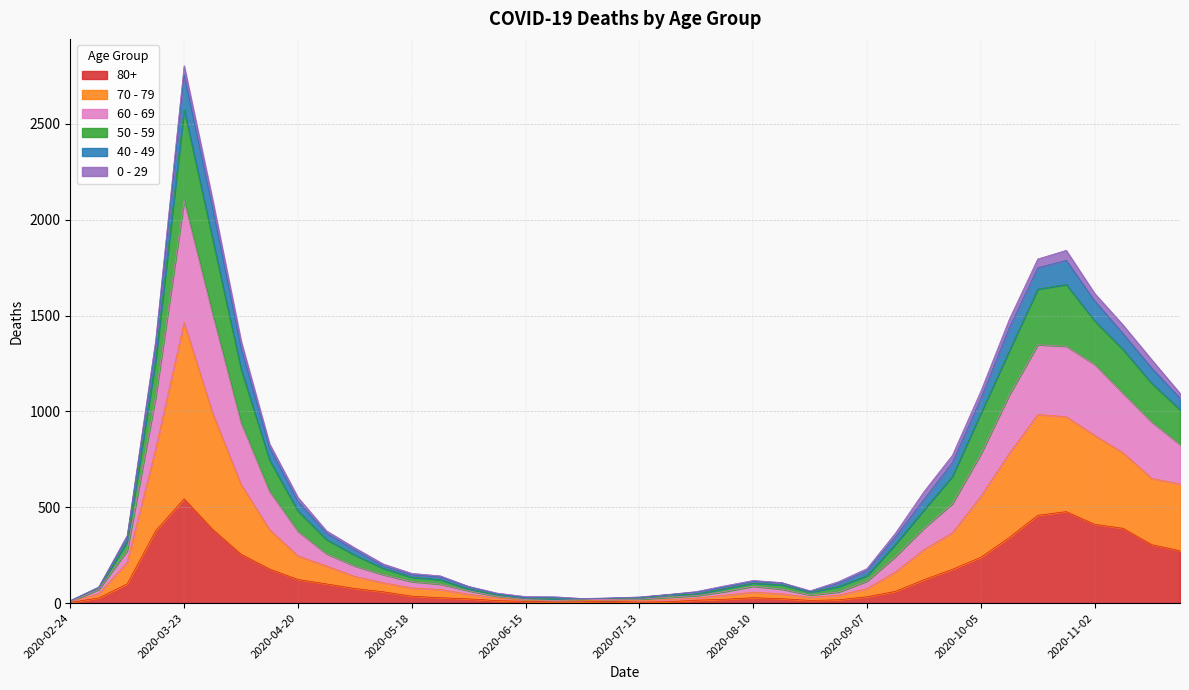

At which category is the sum across all series the highest?

2020-03-23